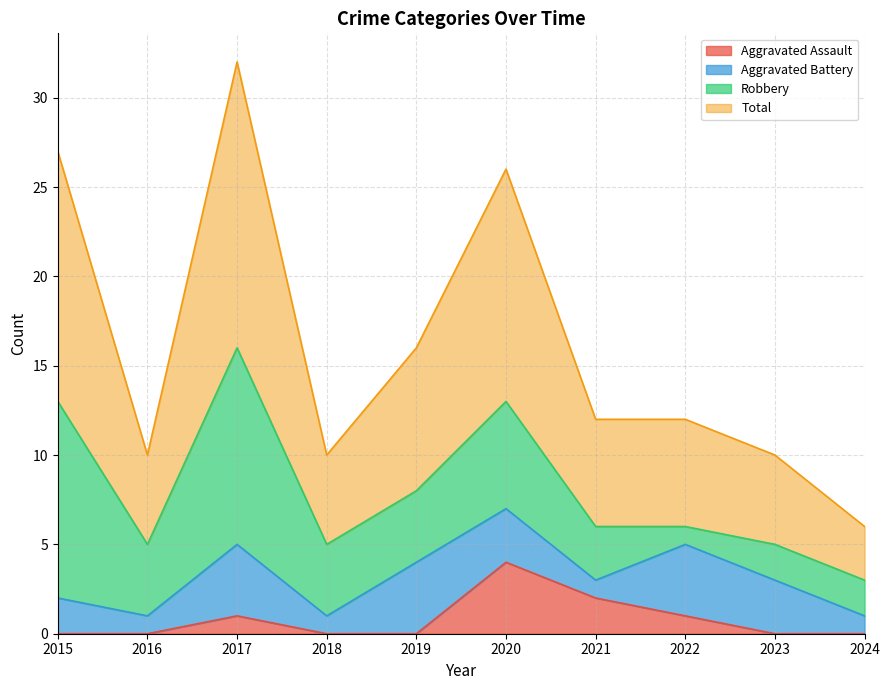

At which label does Aggravated Assault reach its peak?

2020